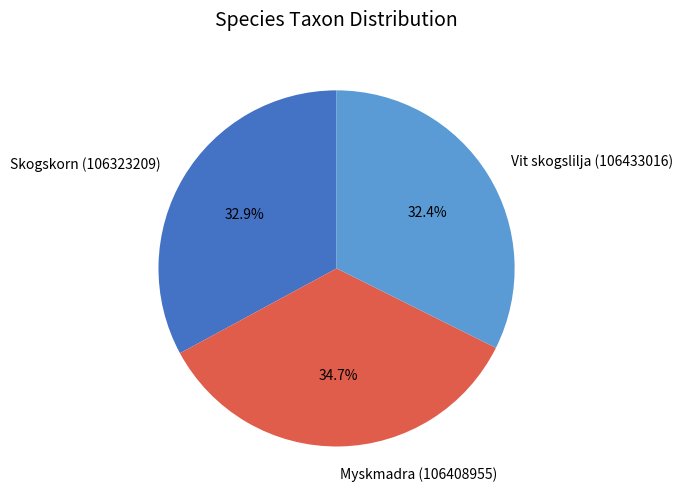

Which category has the smallest portion of the pie?

Vit skogslilja (106433016)